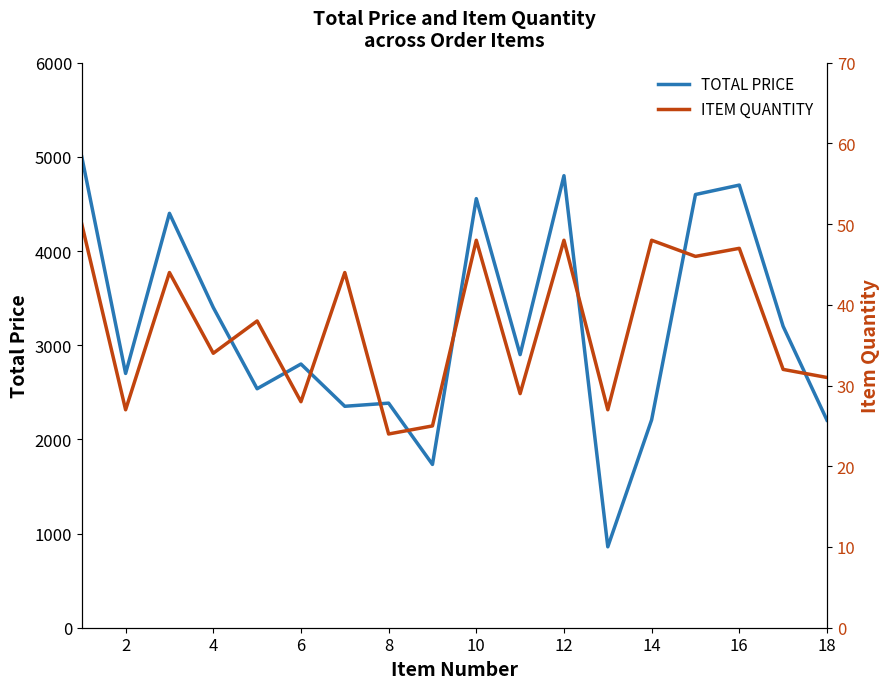

List the series in order of their overall mean, lowest first.

ITEM QUANTITY, TOTAL PRICE